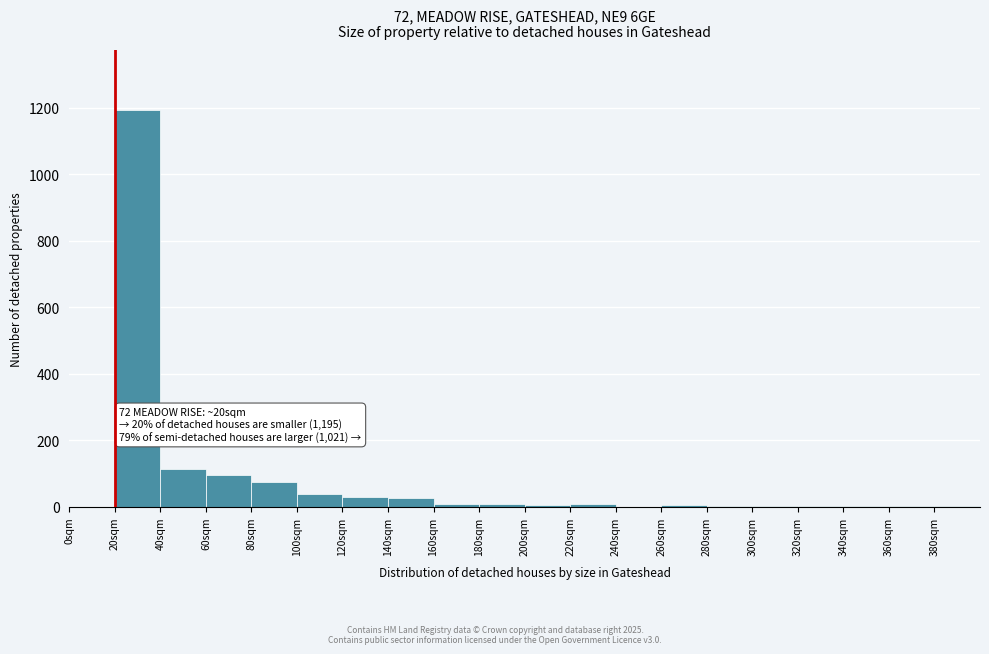

Which range on the x-axis has the tallest bar?

20 to 40